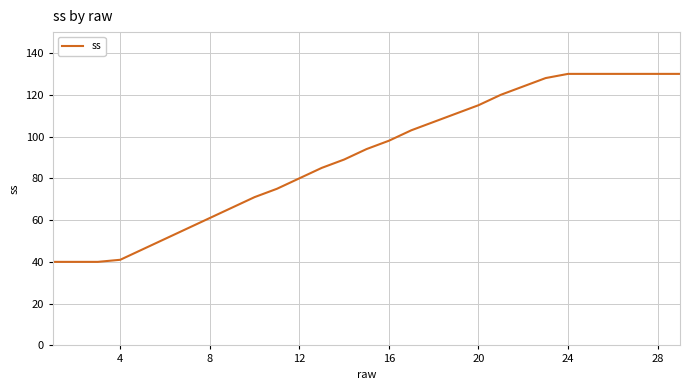

What is the smallest value displayed?

40